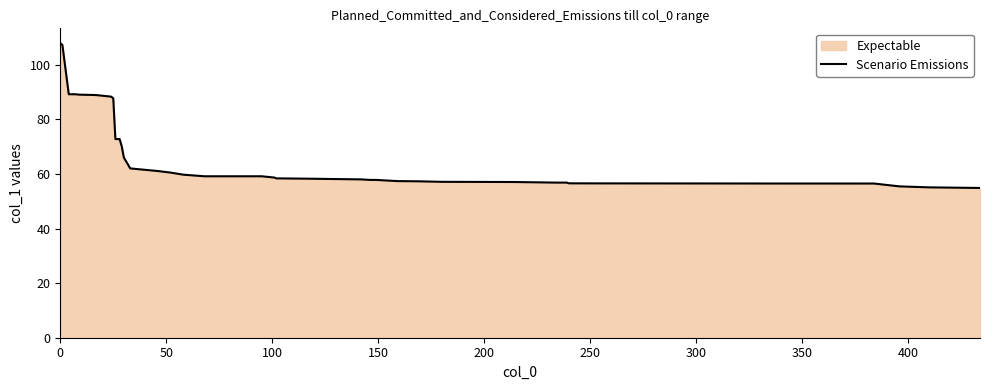

The chart shows a value of 108.0 at 0. True or false?

True